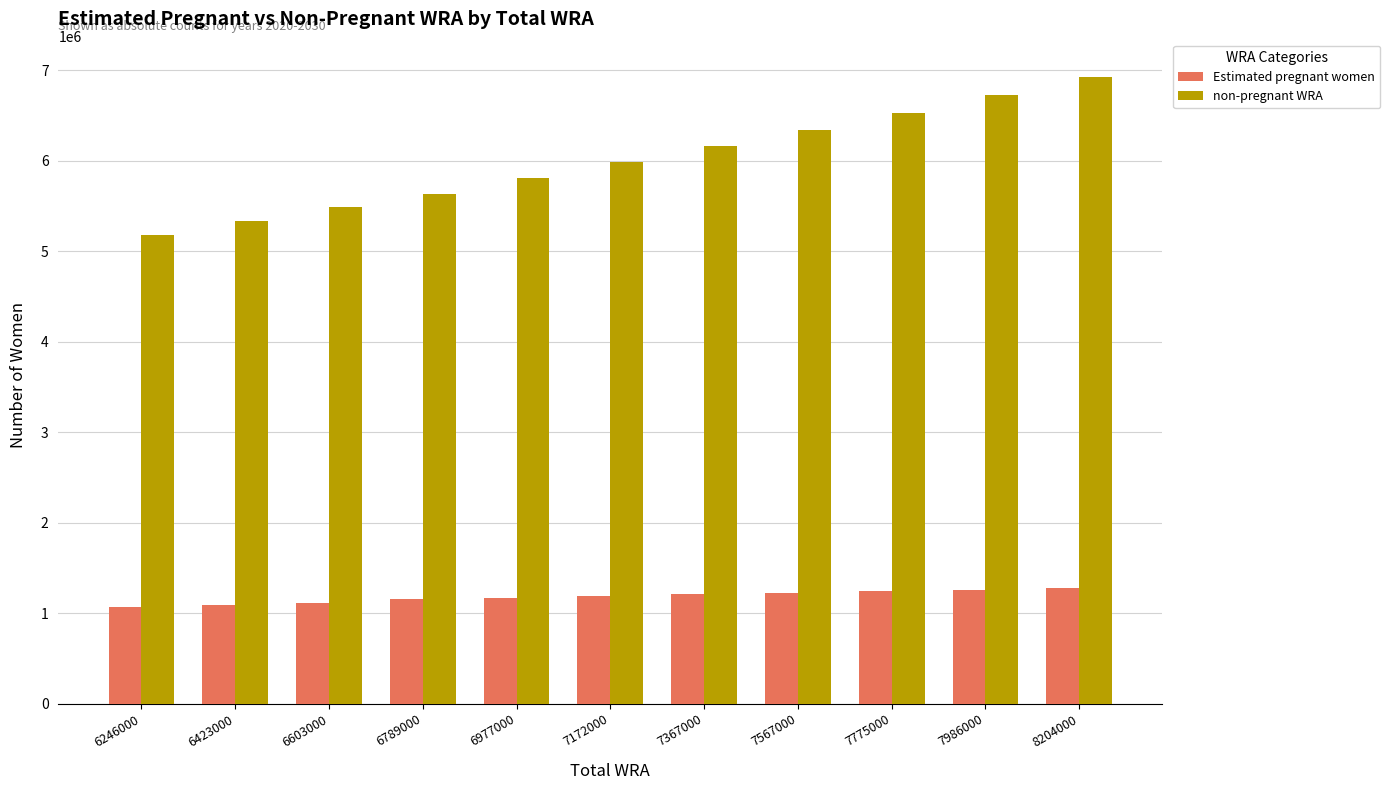

Is the value of Estimated pregnant women at 6246000 greater than the value of non-pregnant WRA at 6789000?

No